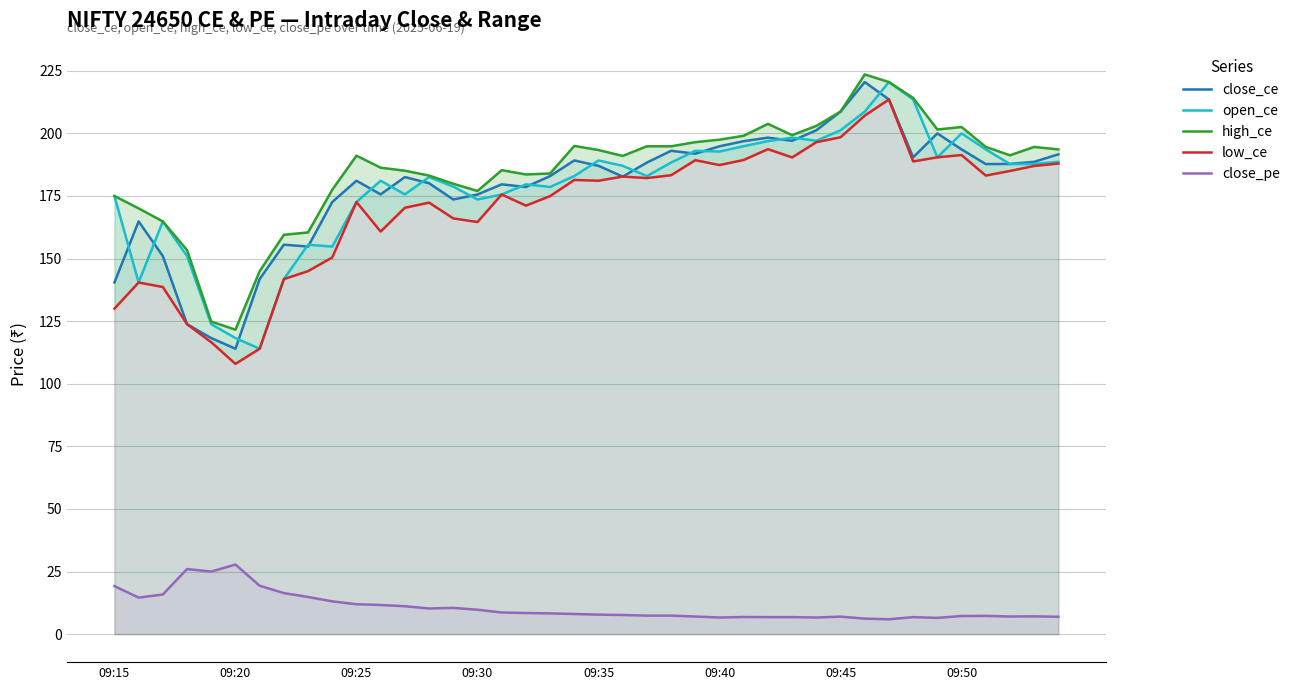

At which category is the sum across all series the highest?

32